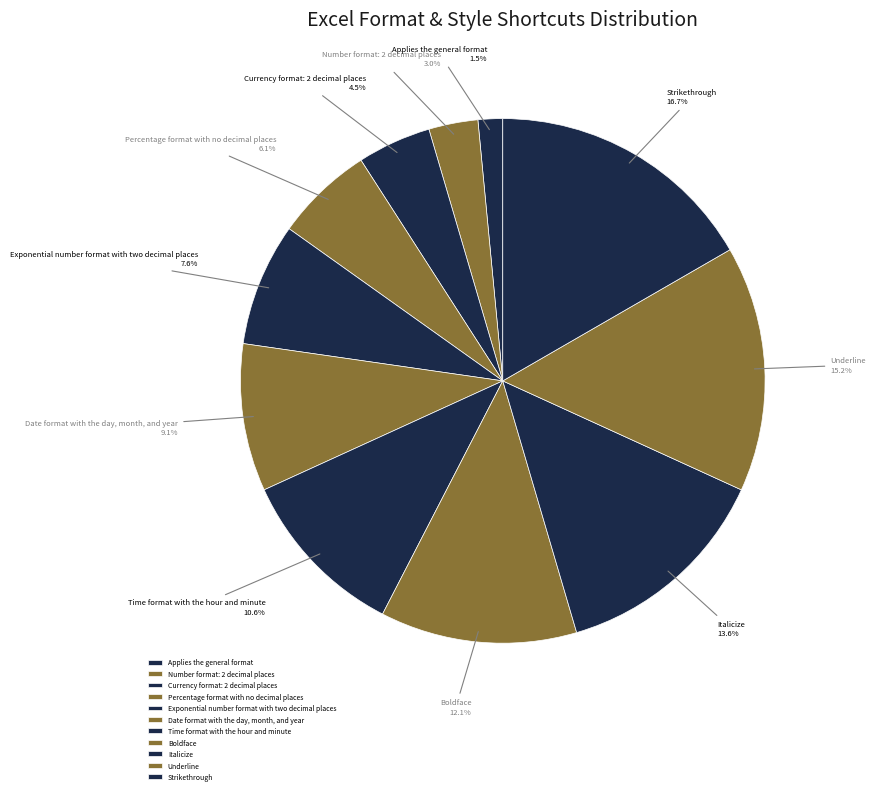

How much of the chart is everything except Time format with the hour and minute?

89.4%